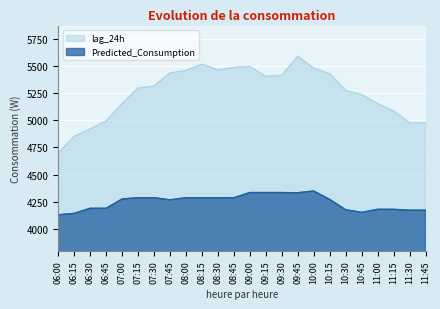

What is the smallest value displayed?

4130.8